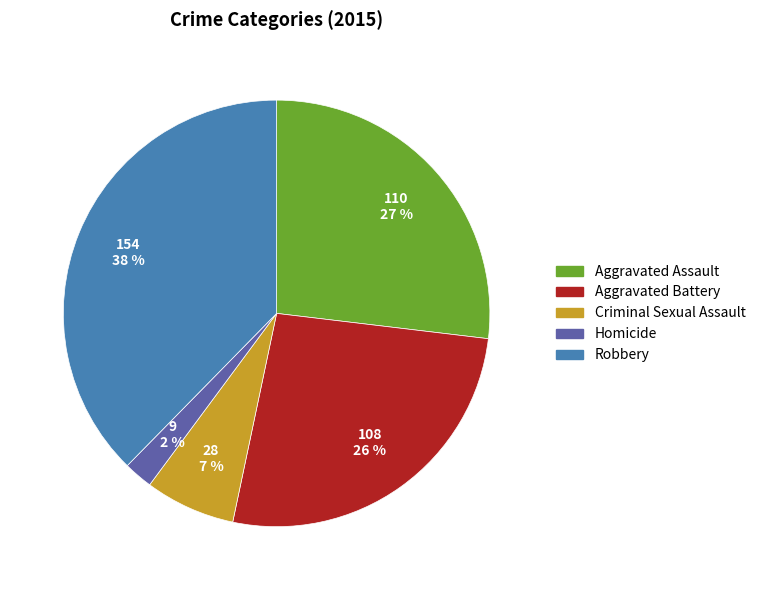

Does any single category account for the majority?

No